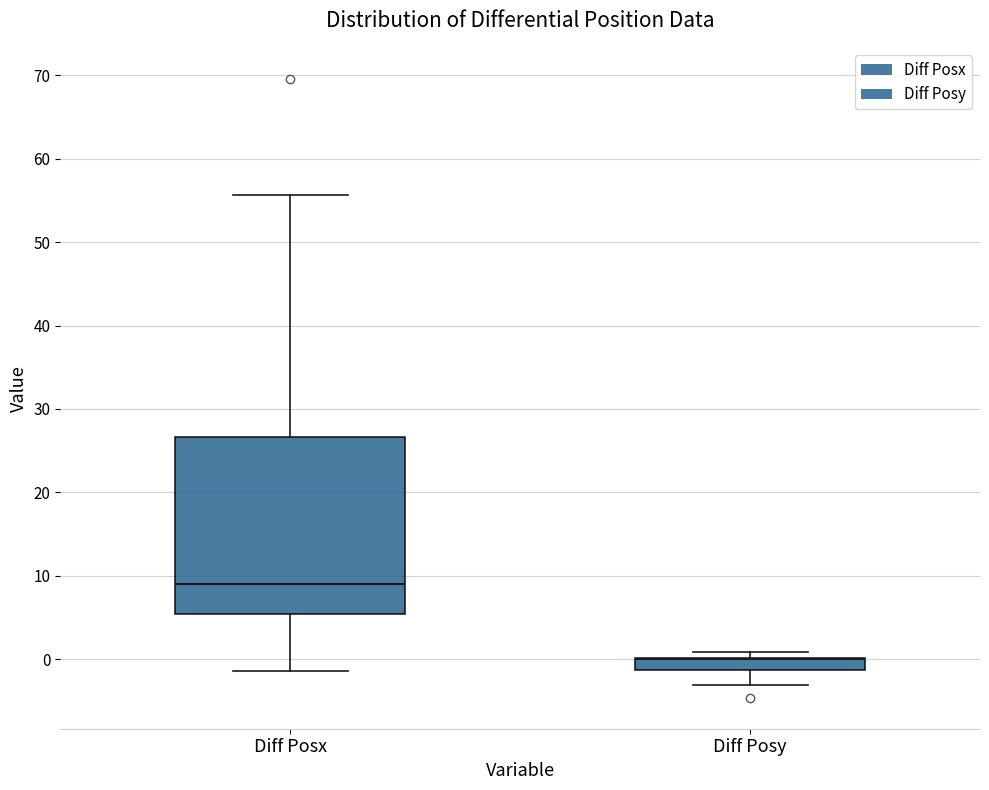

Which box is the tallest, from its lower edge to its upper edge?

Diff Posx